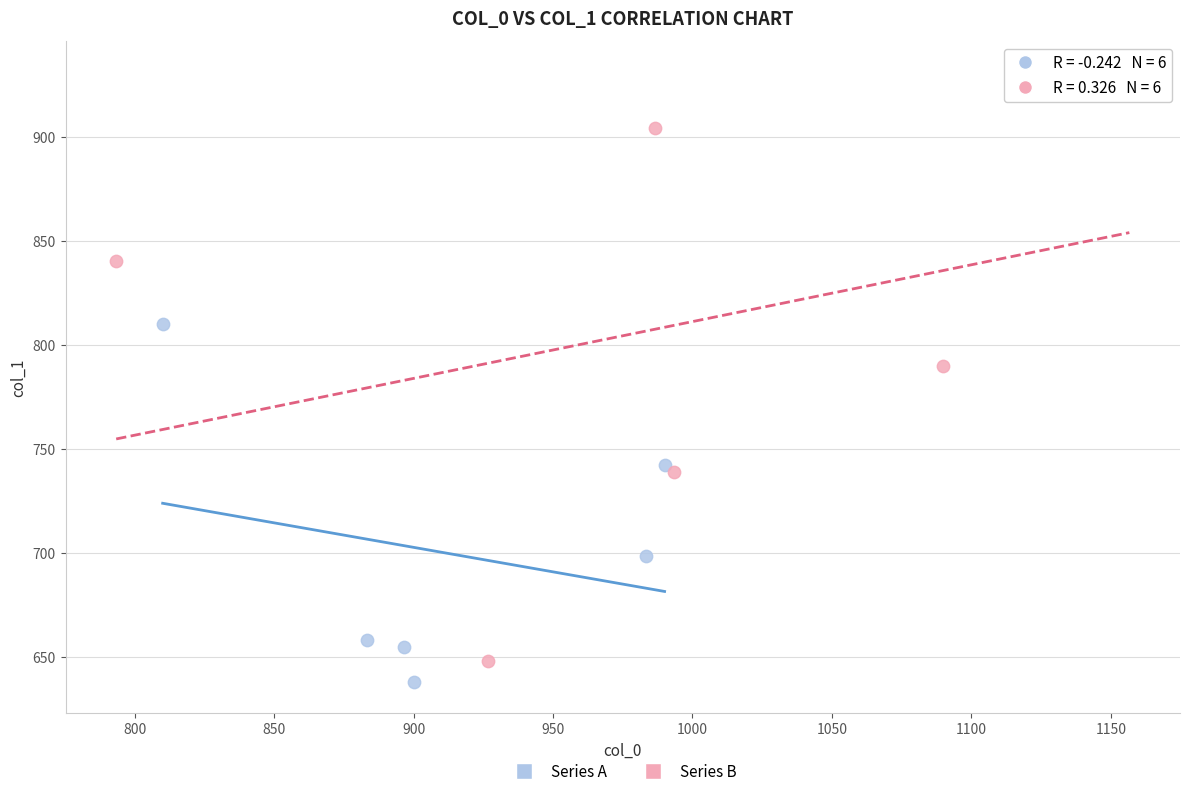

Which series reaches the maximum Y coordinate?

Series B